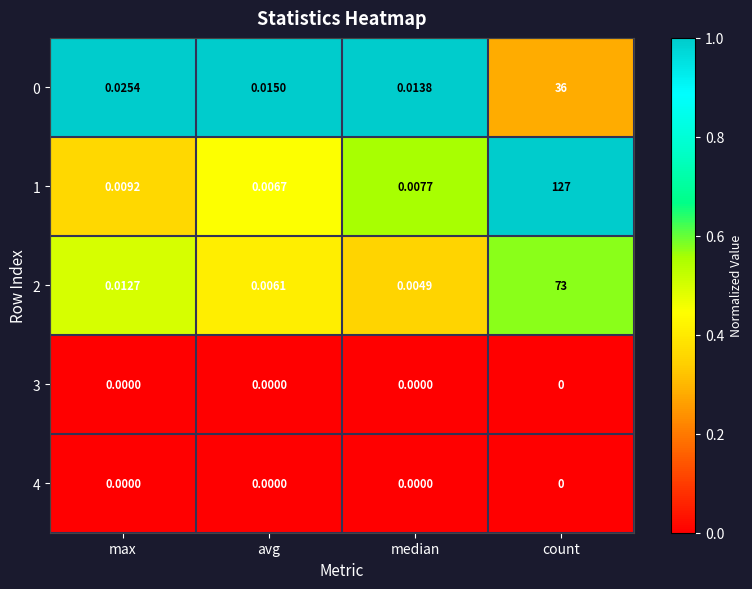

At which category is the sum across all series the highest?

count